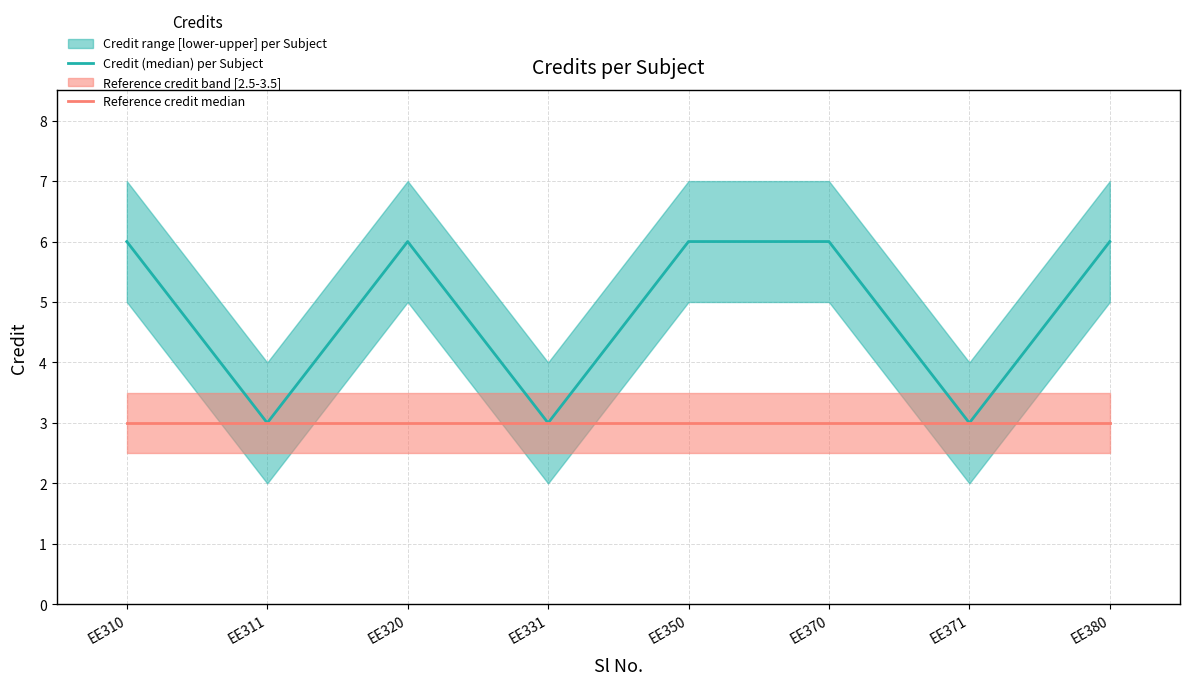

True or false: Reference credit median has more than 0 interior local peaks.

False